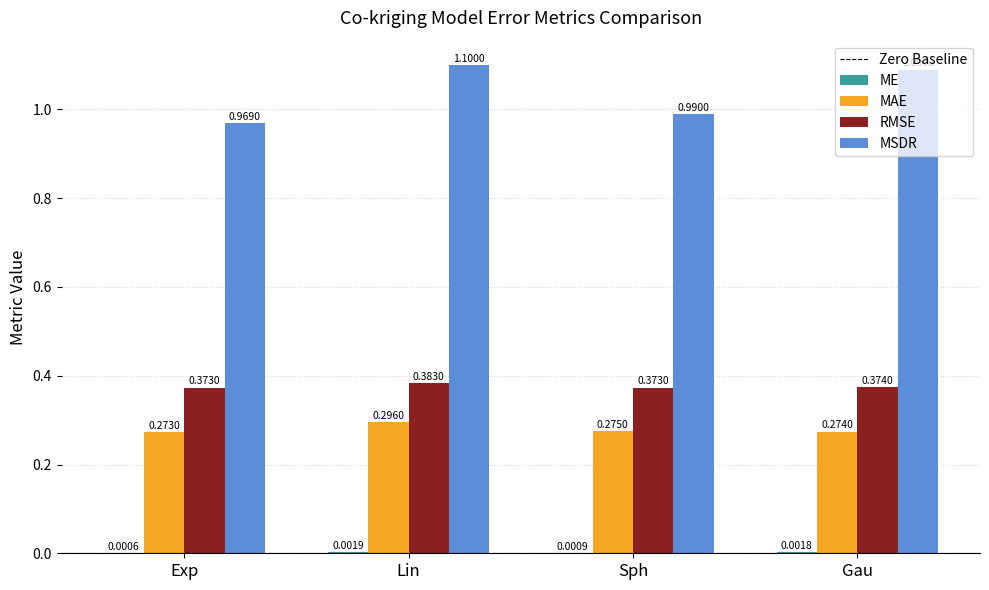

What is the total value across all series at Sph?

1.6